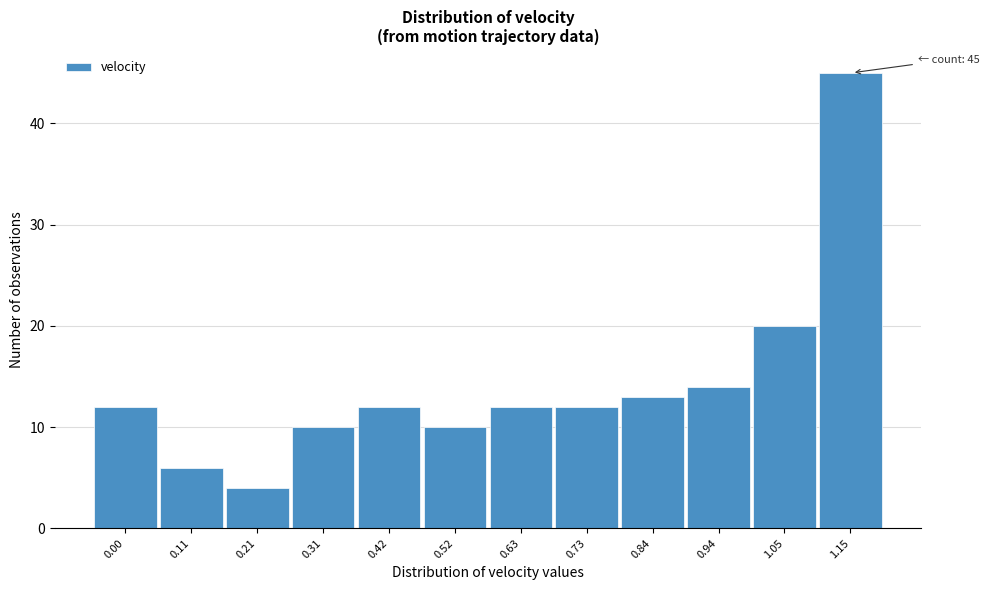

Reading left to right, what are all the values shown in this chart?

0.00=12	0.11=6	0.21=4	0.31=10	0.42=12	0.52=10	0.63=12	0.73=12	0.84=13	0.94=14	1.05=20	1.15=45